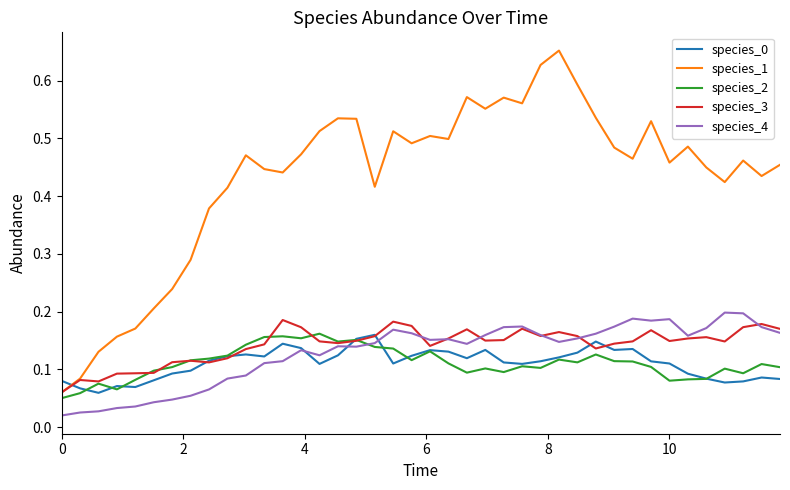

True or false: species_4 and species_1 intersect in this chart.

False